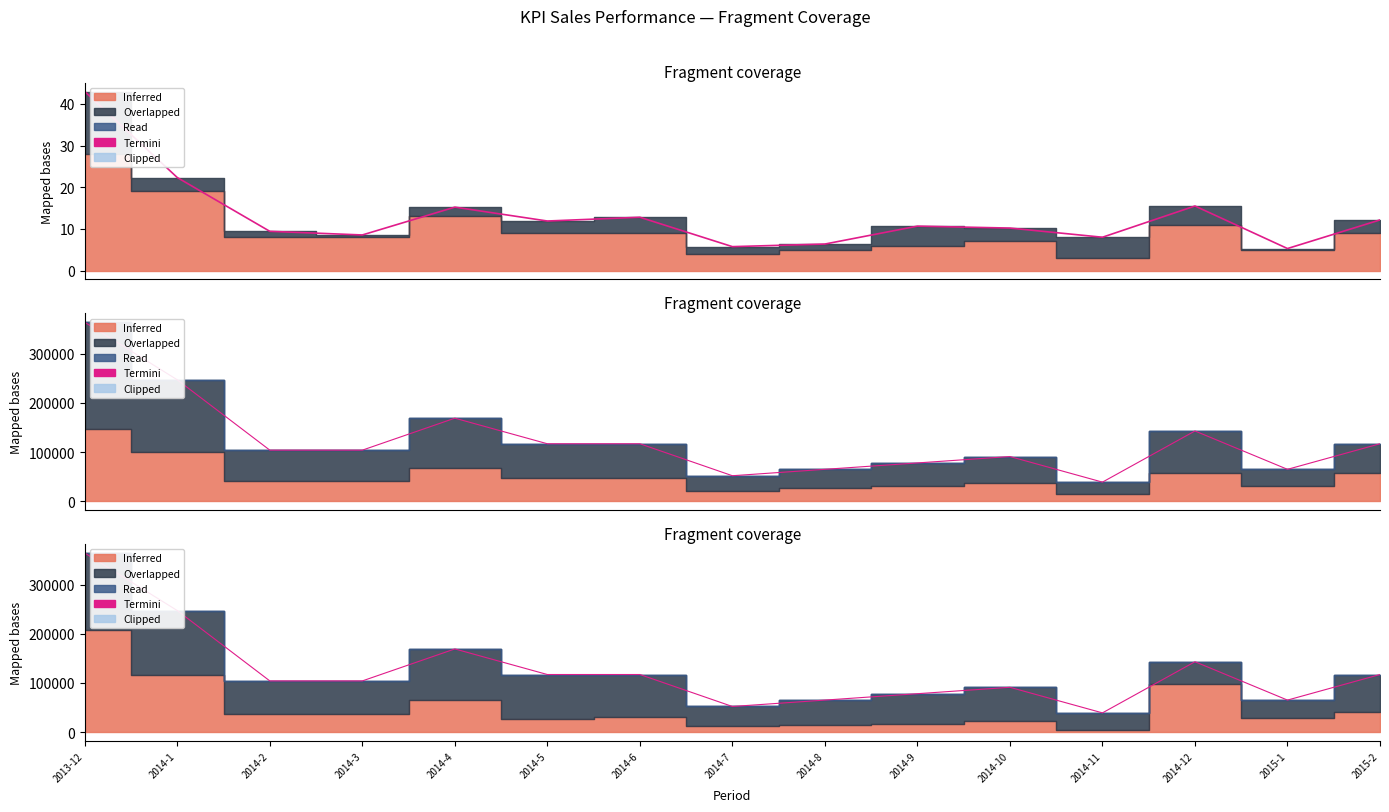

At which category does the data reach its first local valley?

2014-7